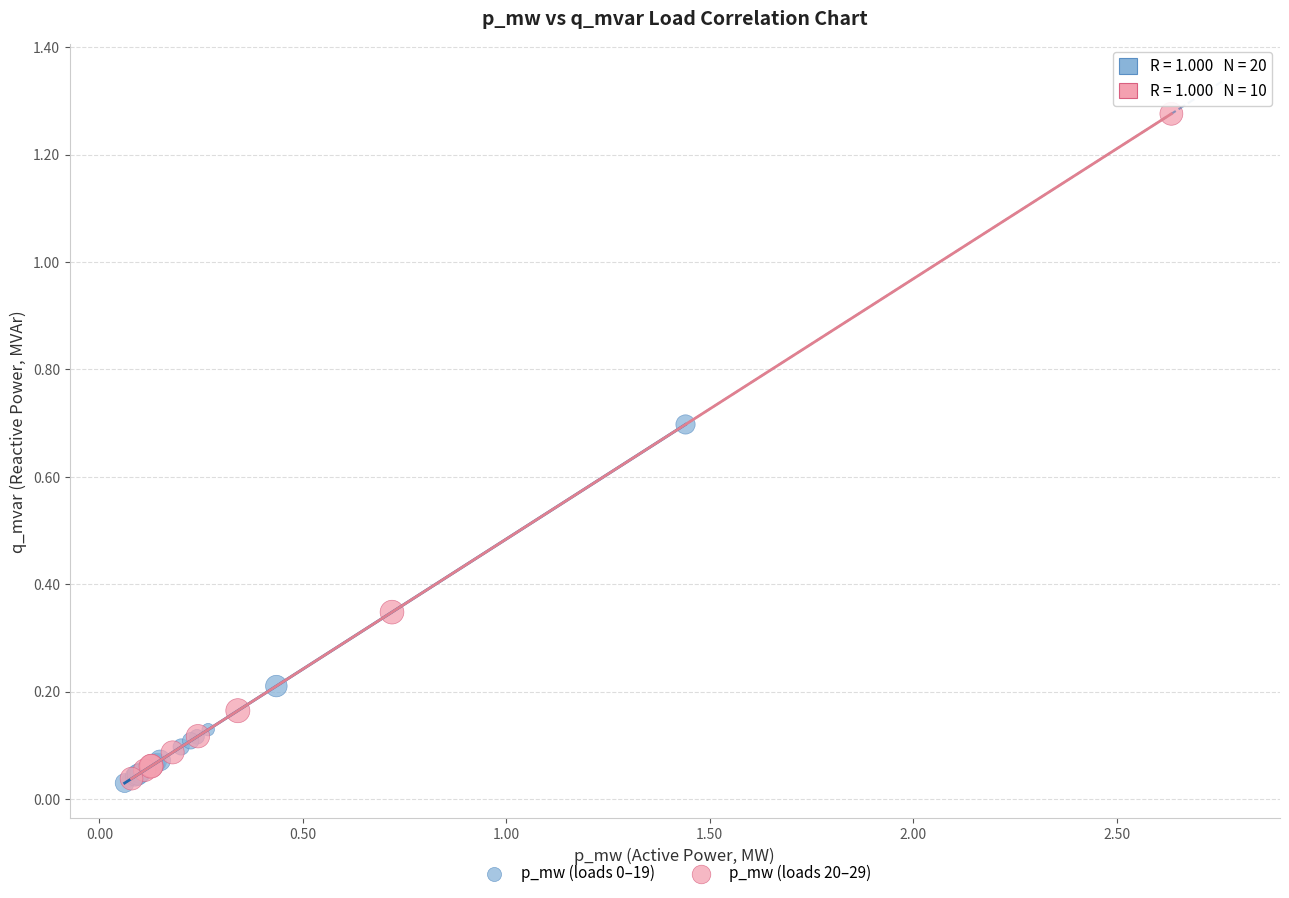

Which series has the largest Y range (max minus min)?

p_mw (loads 20–29)